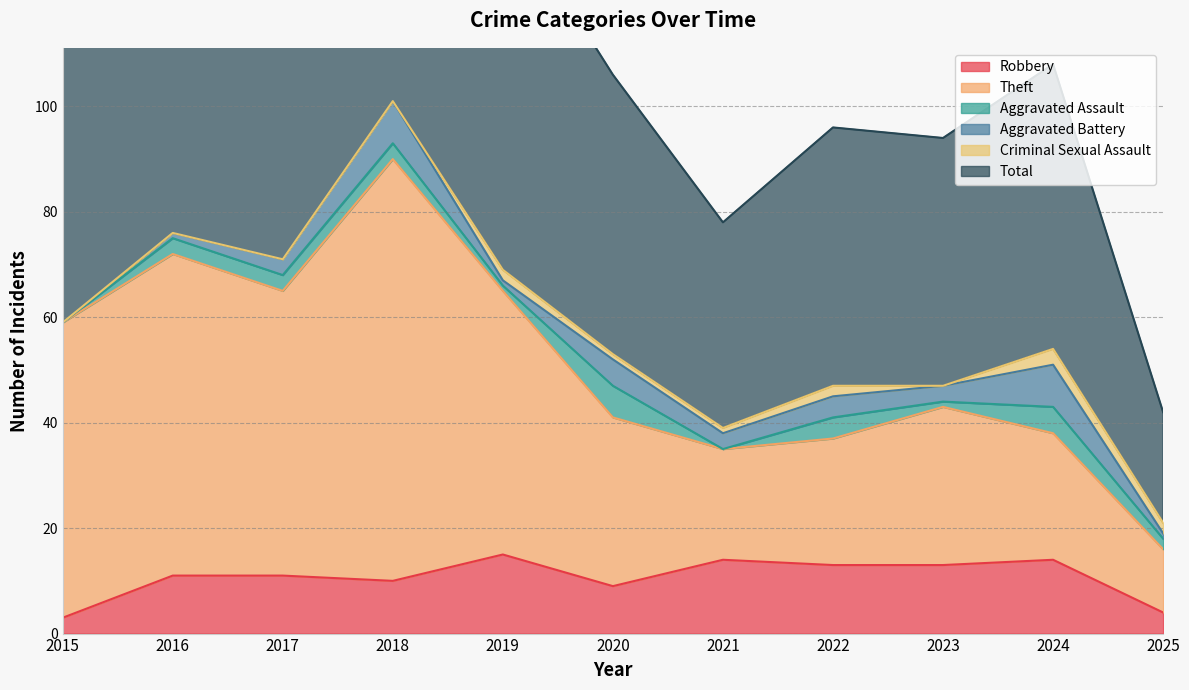

What is the highest value of the Robbery series?

15